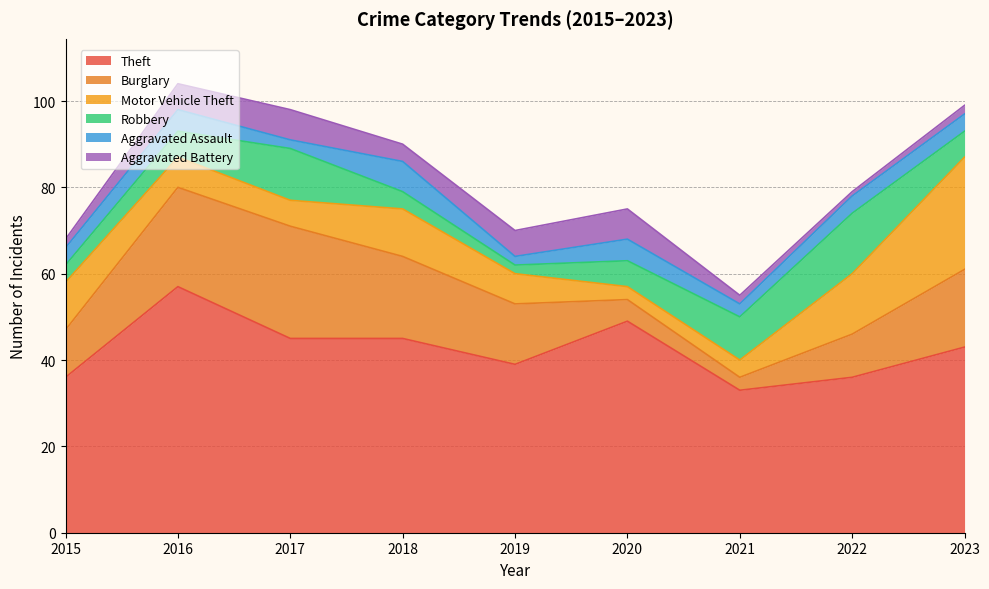

After their last crossing, which series has the higher values: Aggravated Battery or Robbery?

Robbery